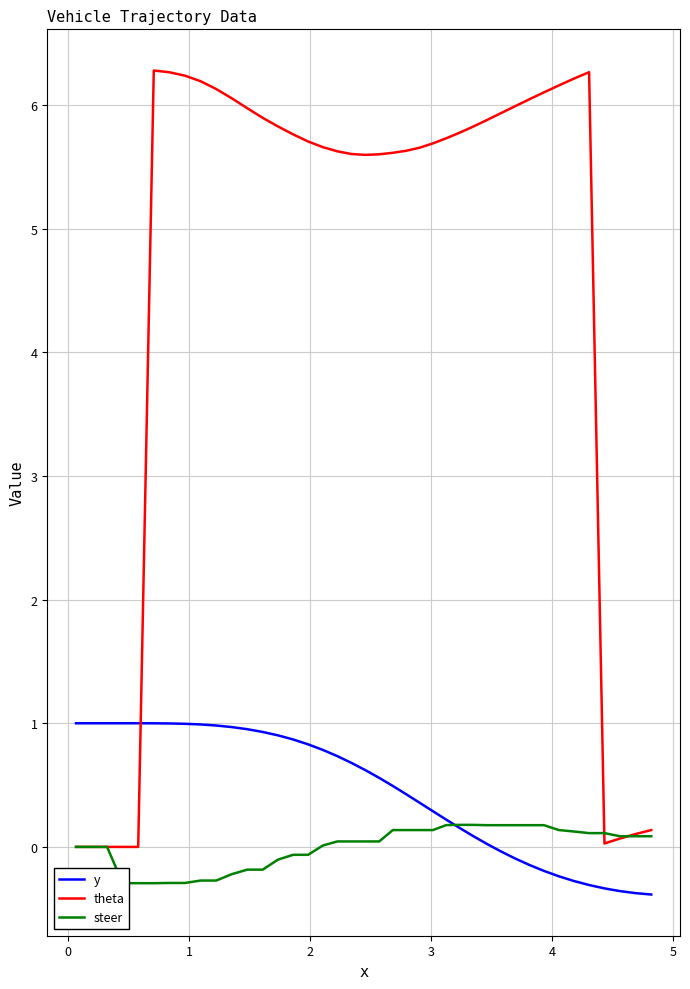

The value of y at 25 is 0.1. True or false?

False